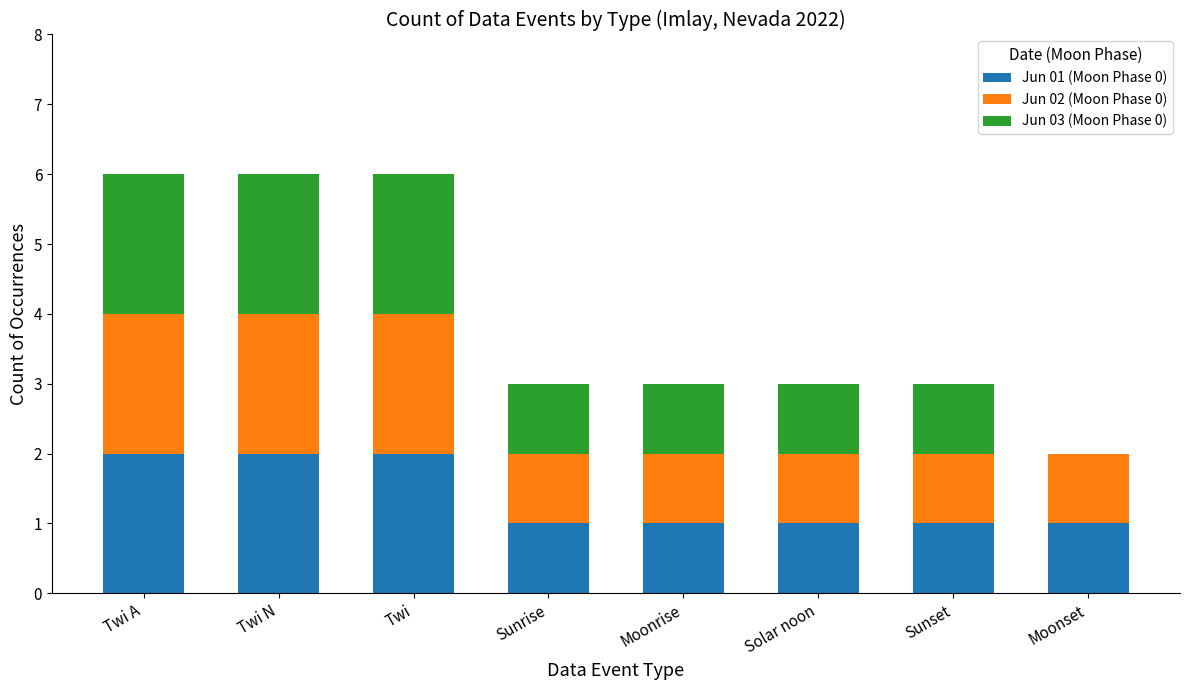

What is the total value across all series at Moonrise?

3